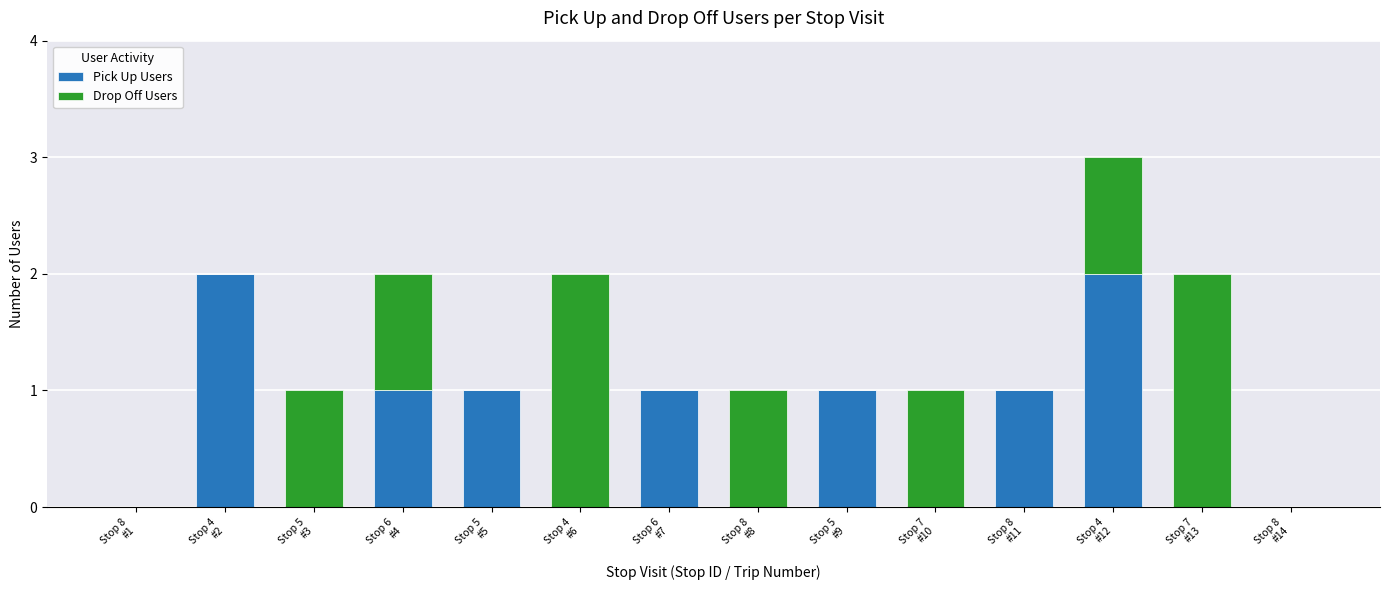

At which label does Pick Up Users first exceed 1?

Stop 4
#2